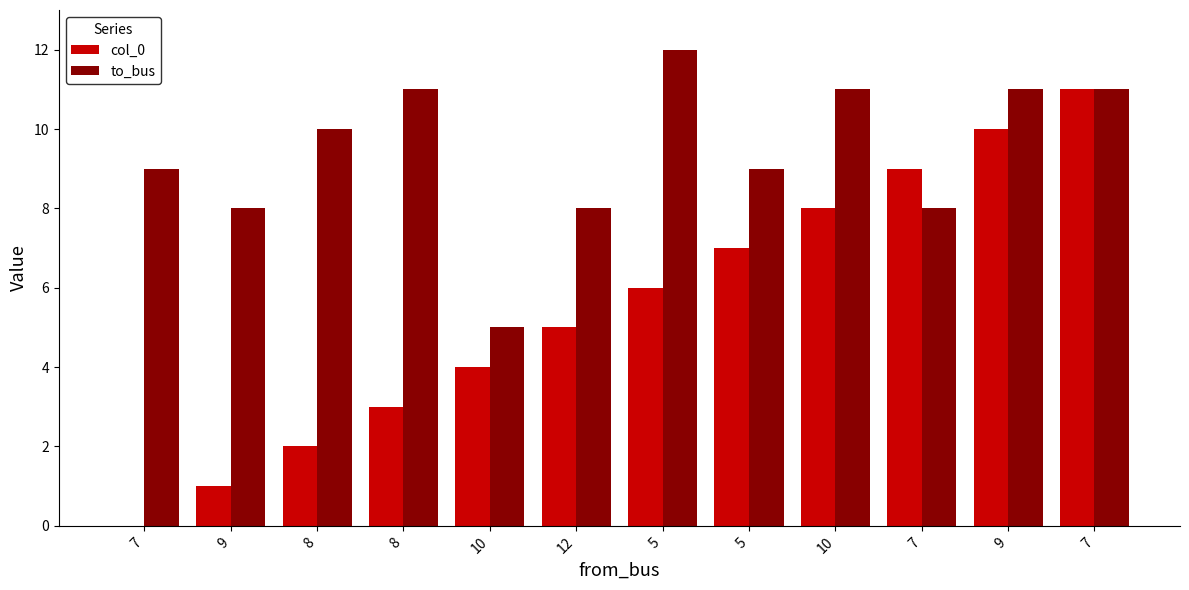

What is the difference between the maximum and minimum values in the to_bus series?

7